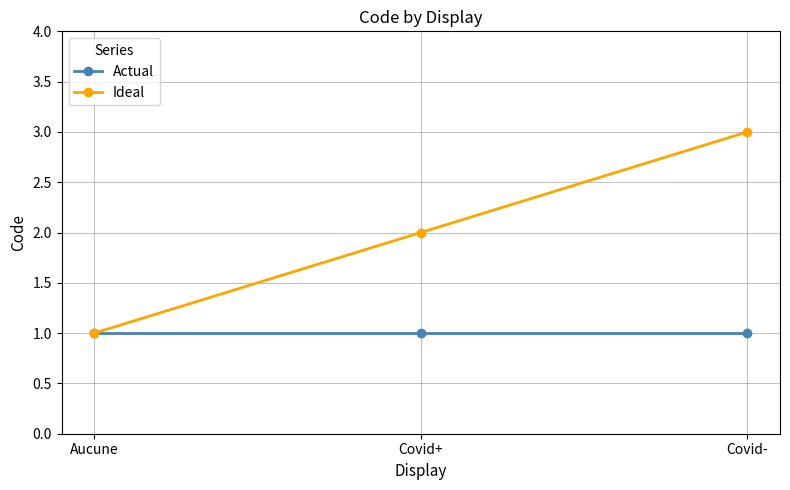

Which series has the largest range (max minus min)?

Ideal